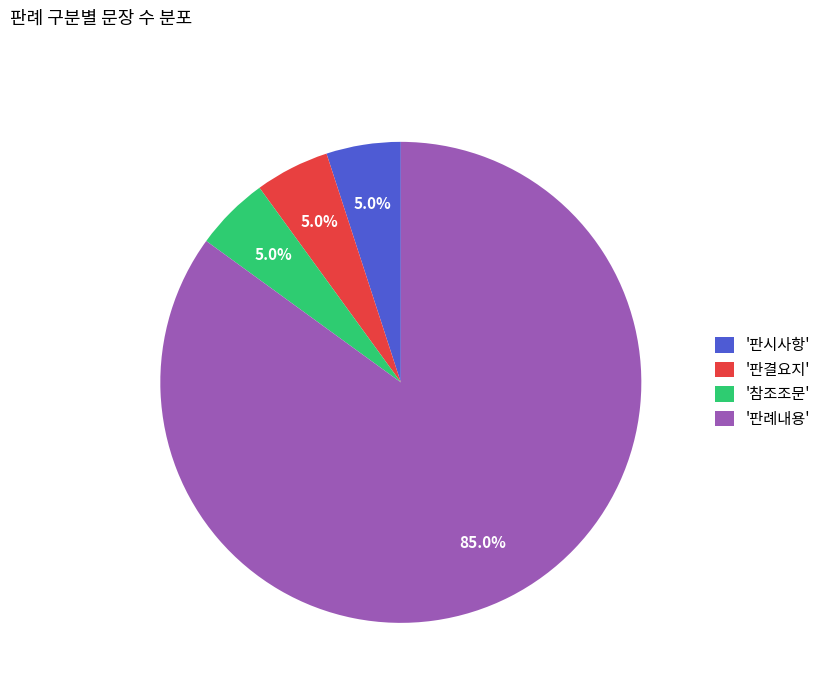

What is the largest slice in the pie chart?

'판례내용'